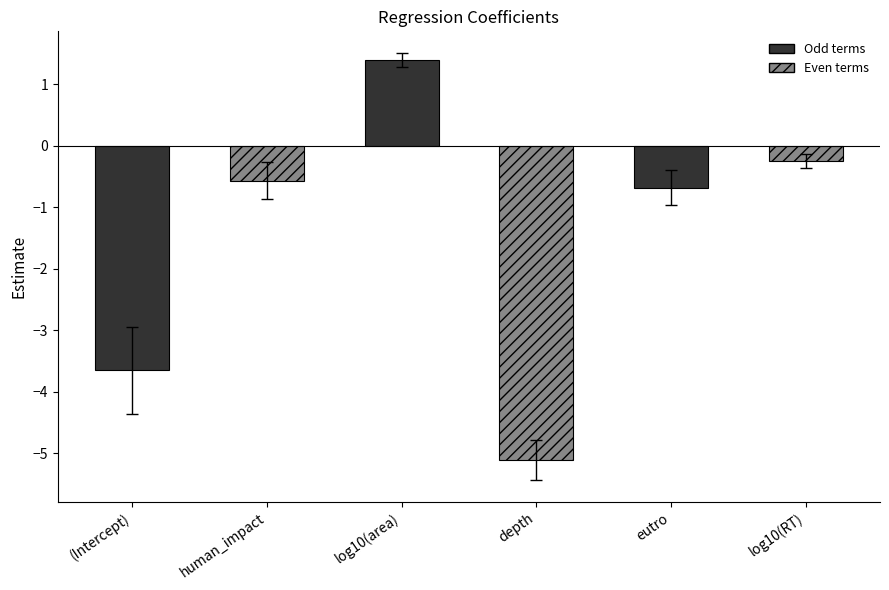

True or false: estimate has a value of -0.7 at eutro.

True